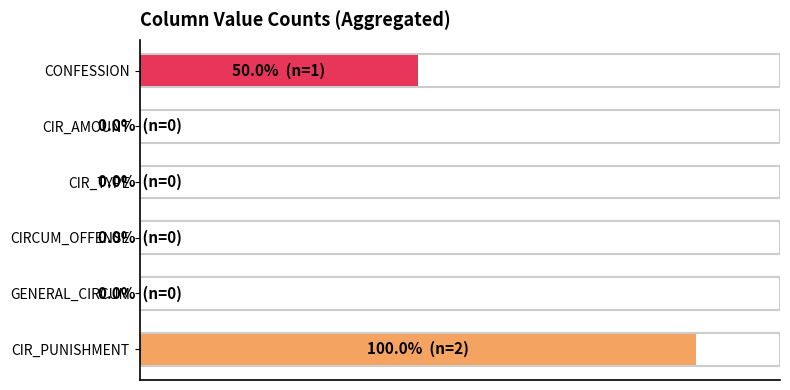

How many values are between 0 and 50?

5